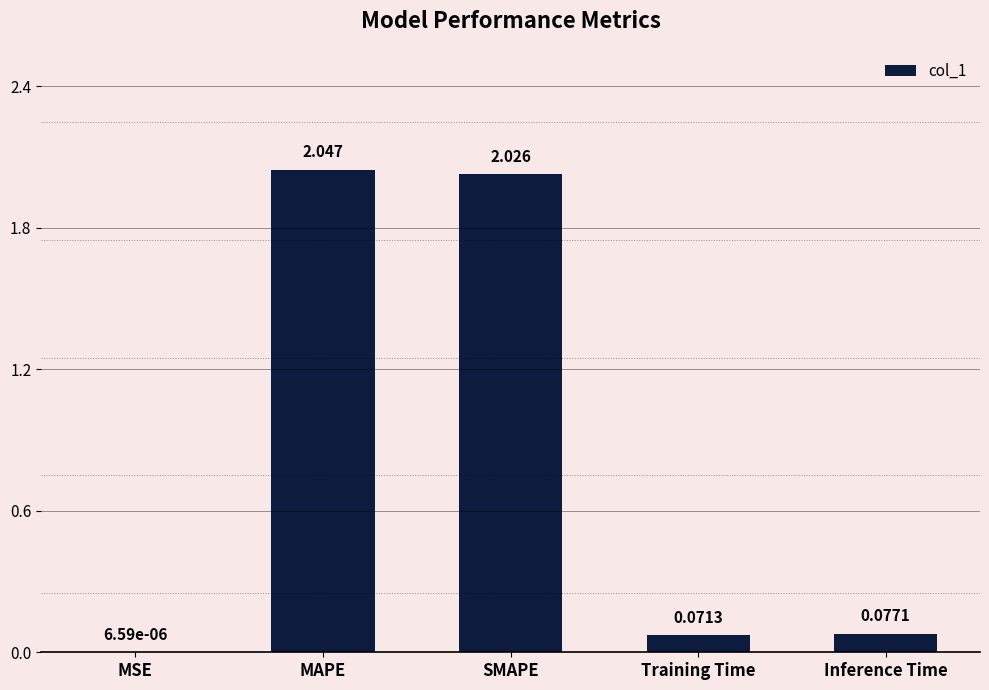

What is the change in value from SMAPE to Training Time?

-2.0